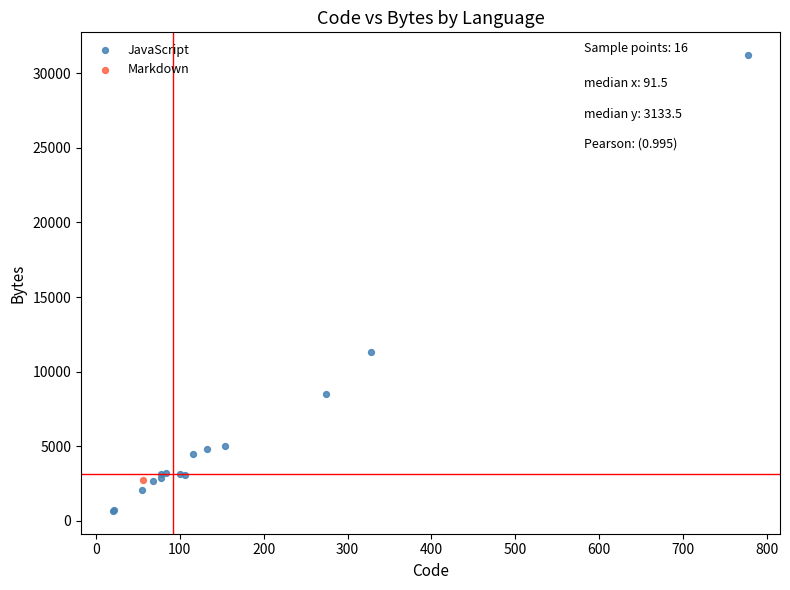

What are all the series names shown in the legend?

JavaScript, Markdown